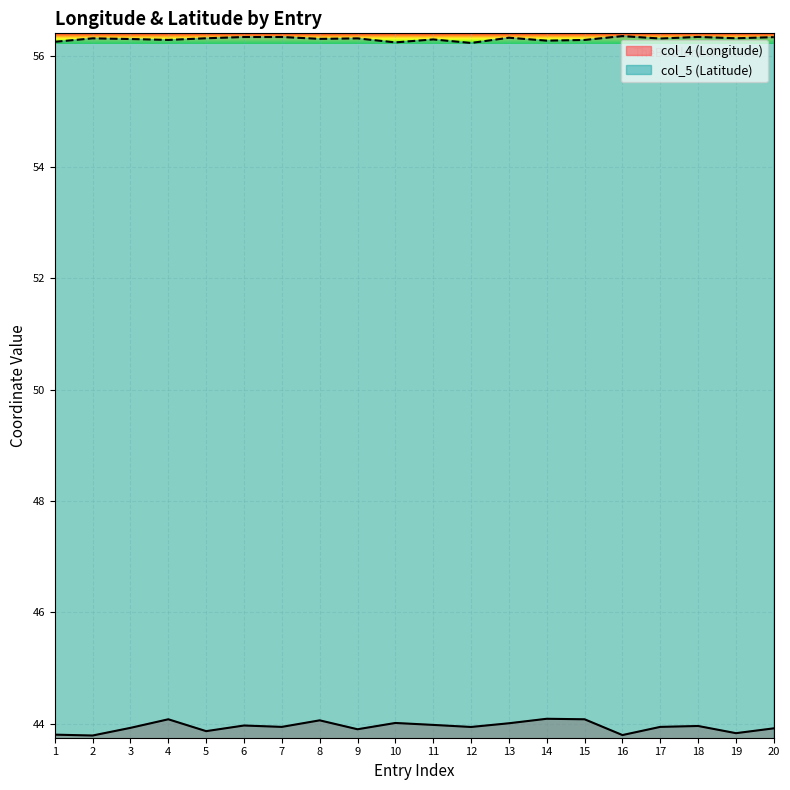

Reading right to left, what are all the values shown in this chart?

col_4: 43.9	43.8	44.0	43.9	43.8	44.1	44.1	44.0	43.9	44.0	44.0	43.9	44.1	43.9	44.0	43.9	44.1	43.9	43.8	43.8
col_5: 56.3	56.3	56.3	56.3	56.4	56.3	56.3	56.3	56.2	56.3	56.2	56.3	56.3	56.3	56.3	56.3	56.3	56.3	56.3	56.2